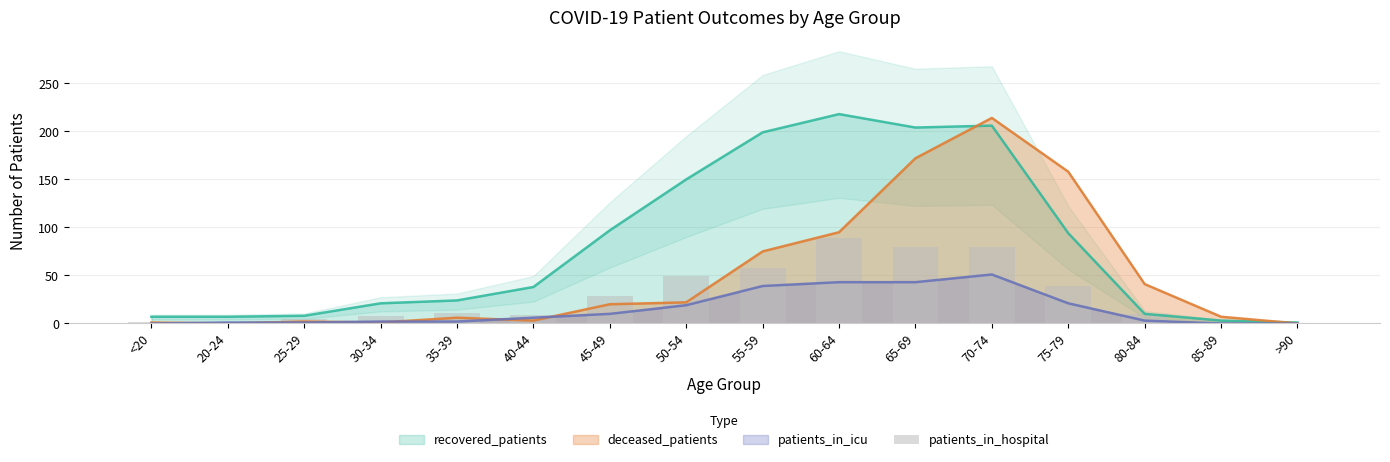

True or false: the data shows 143 at 60-64.

False